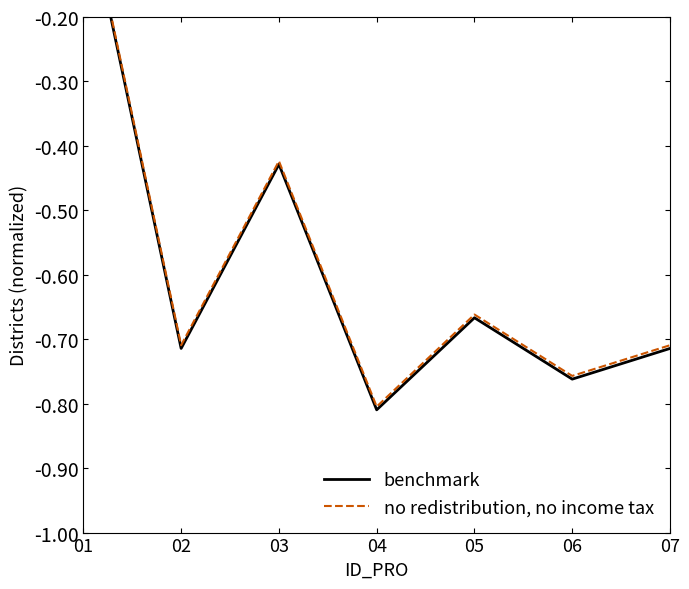

Which category has the lowest value in the no redistribution, no income tax series?

04